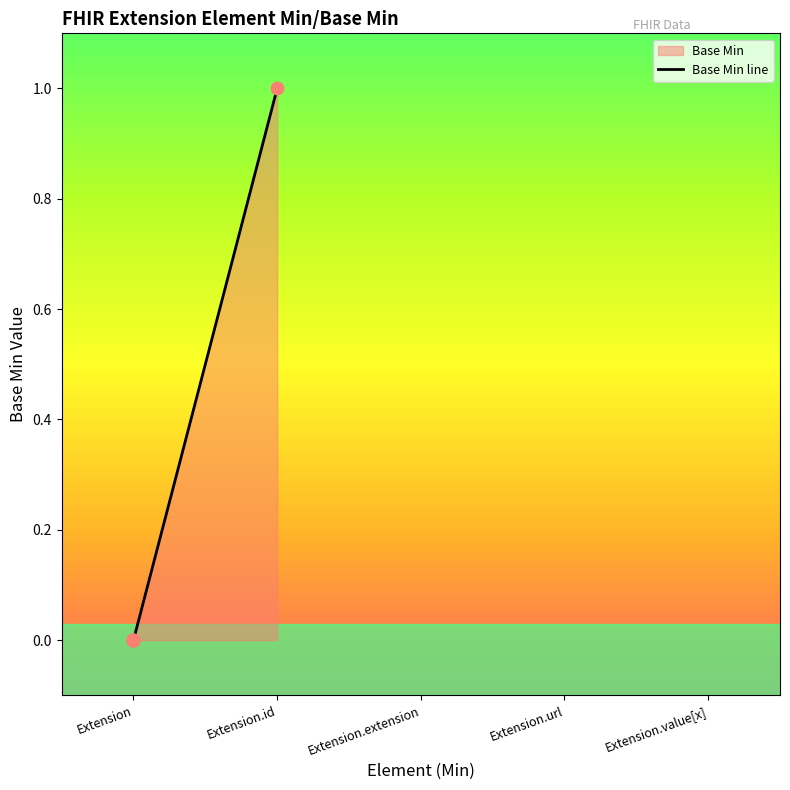

Between Extension.id and Extension, which is larger?

Extension.id